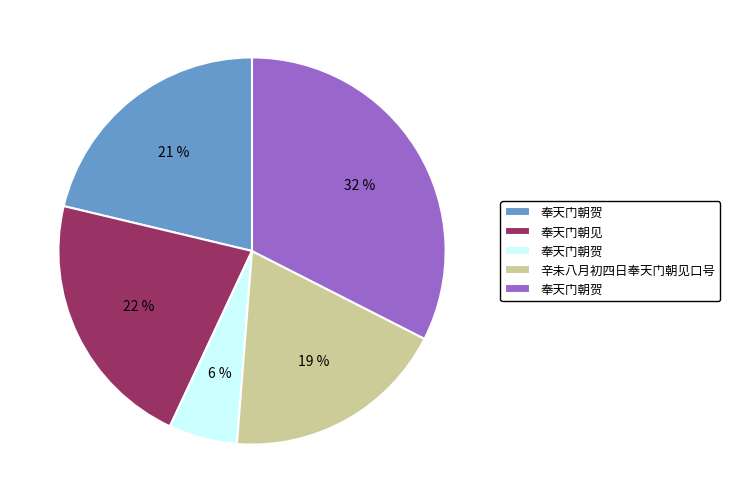

Is there a majority slice in this chart?

No